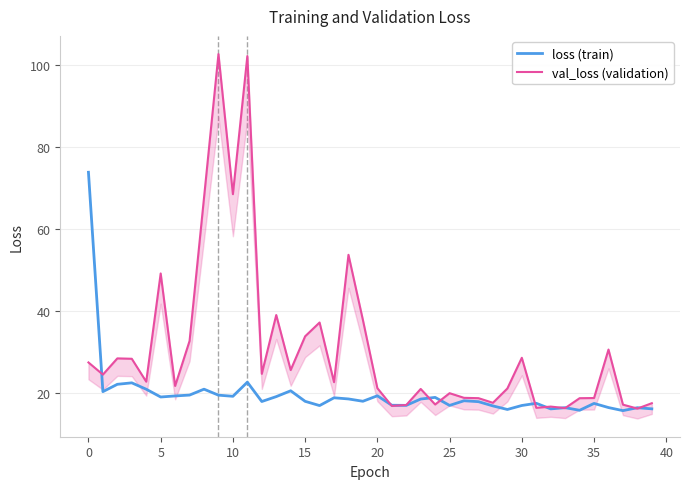

Which series ends up on top after the final intersection of loss (train) and val_loss (validation)?

val_loss (validation)